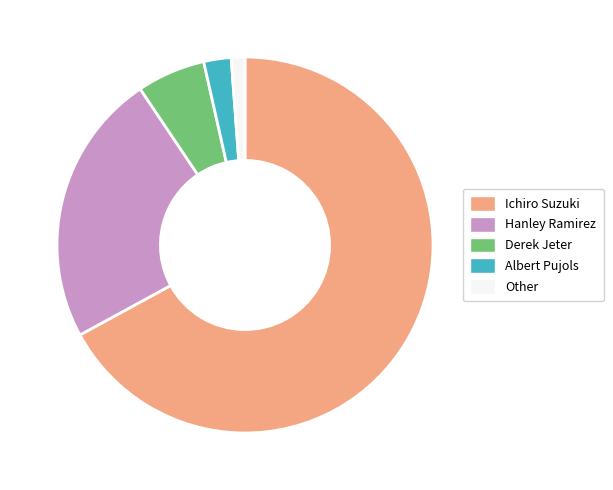

How many slices are in this pie chart?

5